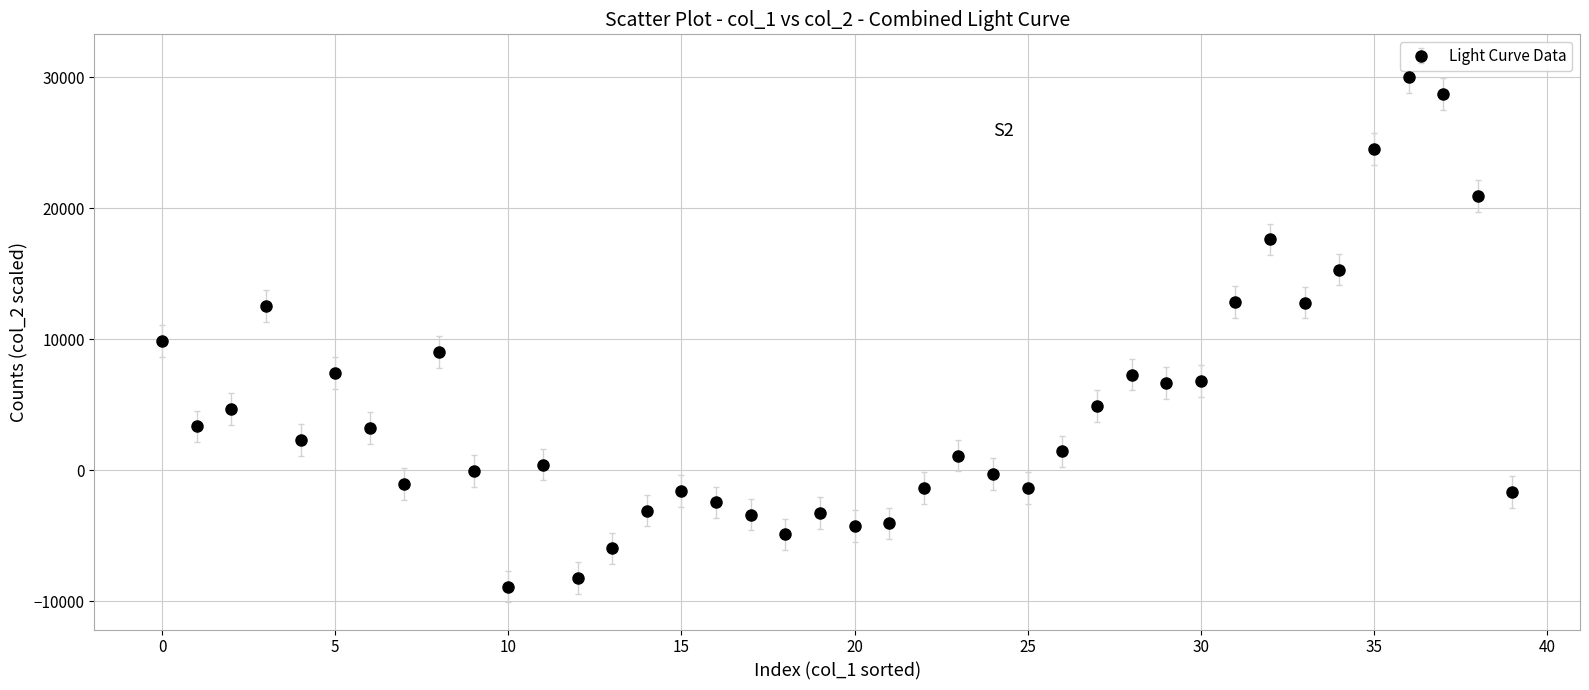

What is the average value?

4696.4